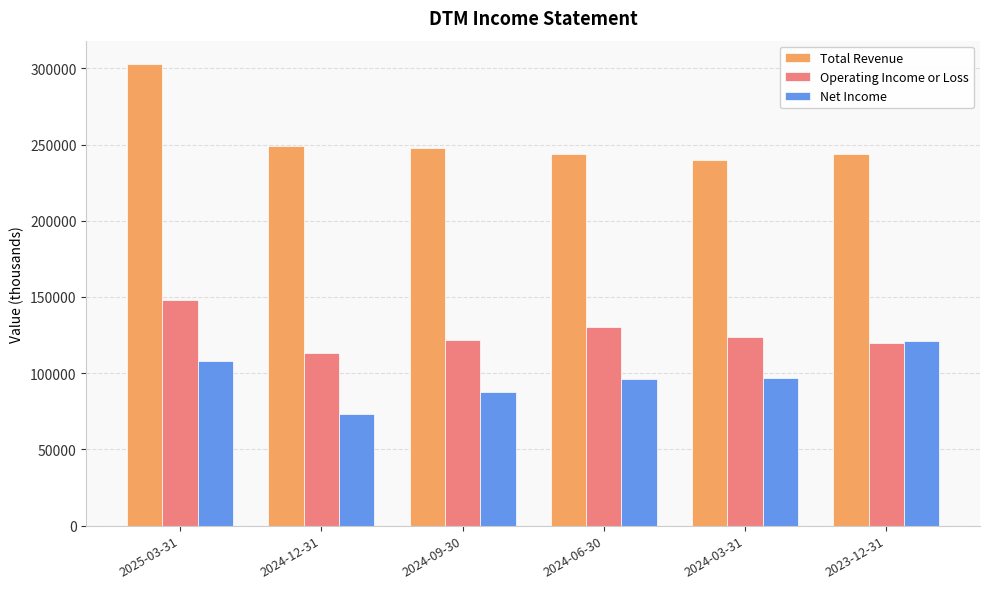

What is the average value of the Net Income series?

97167